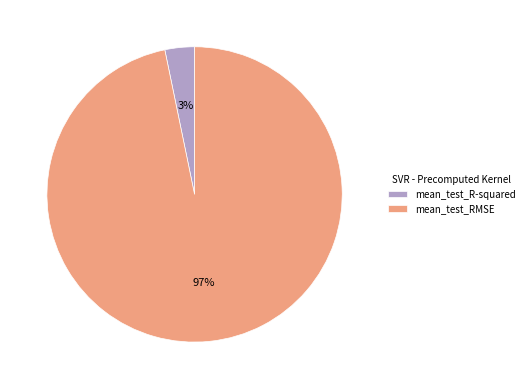

Is the sum of mean_test_R-squared and mean_test_RMSE greater than half?

Yes